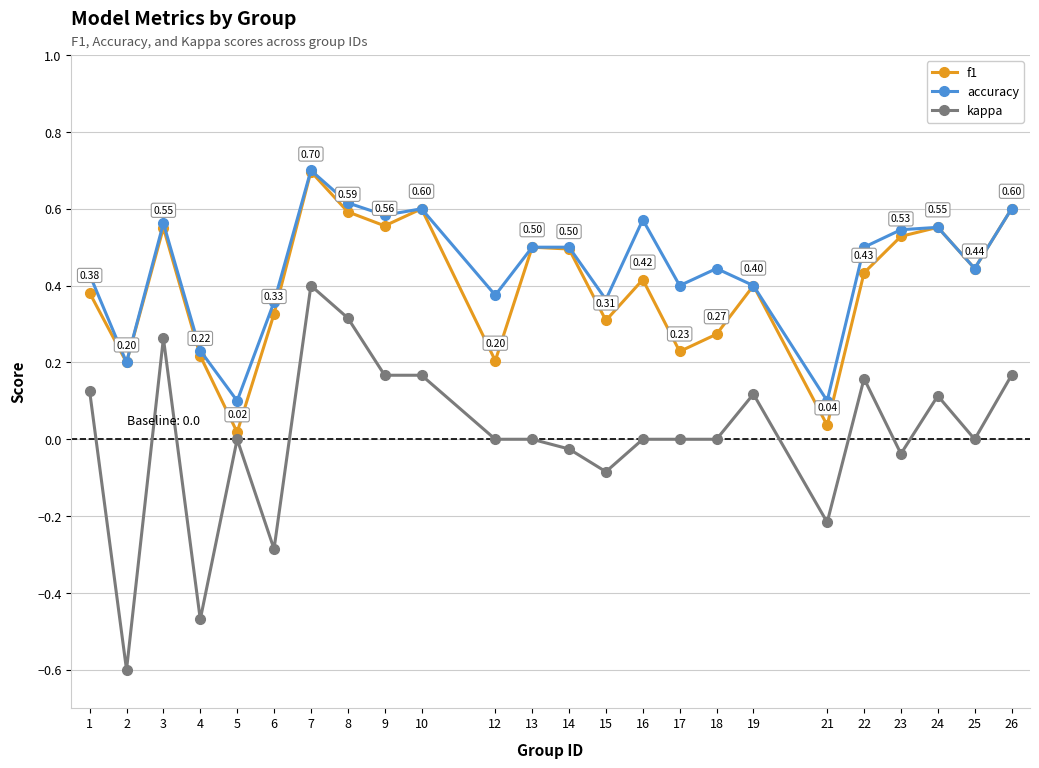

Which series has the largest total across all categories?

accuracy